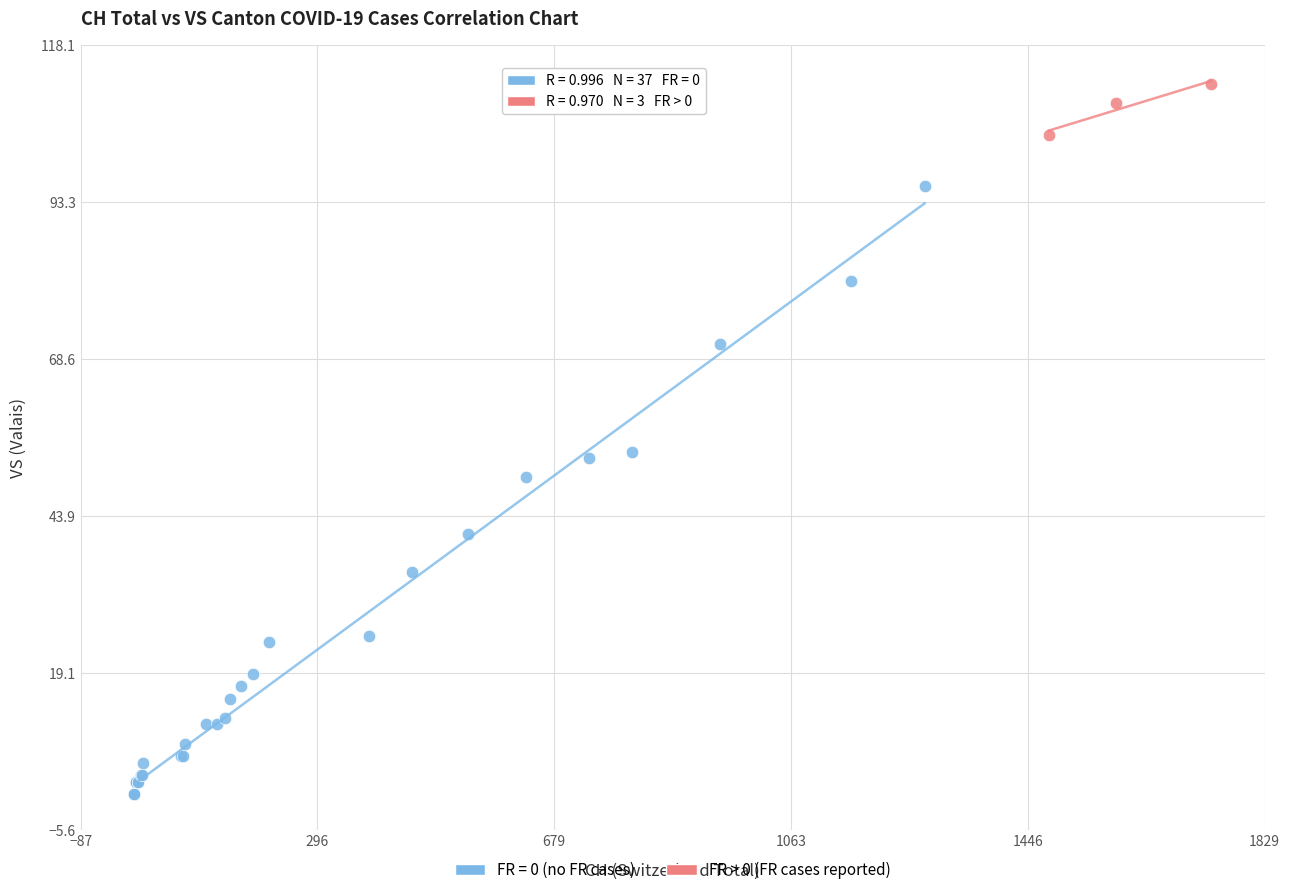

Which series has the largest Y range (max minus min)?

FR = 0 (no FR cases)